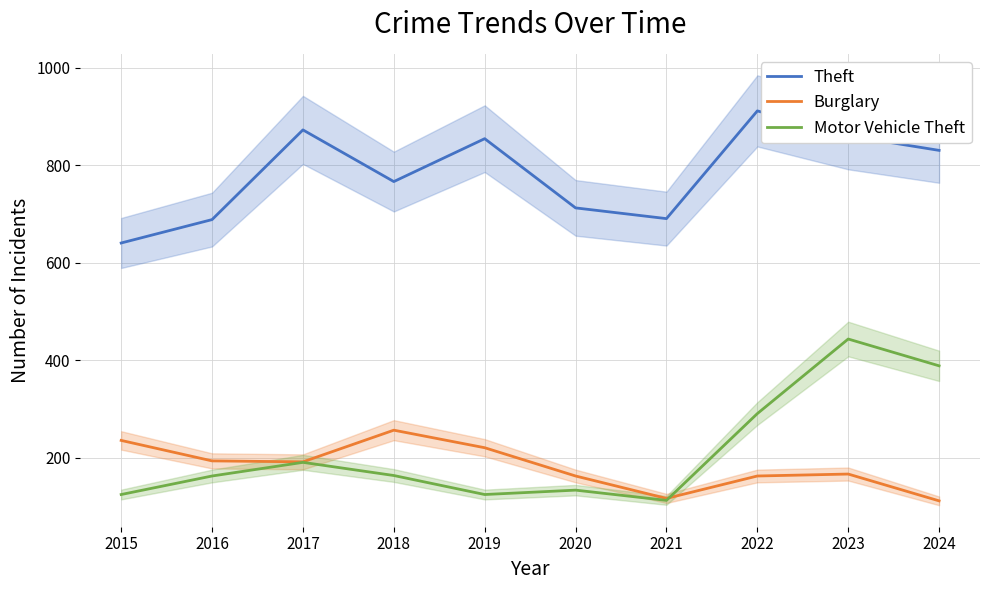

What is the value of the Burglary point at the 9th from the left?

167